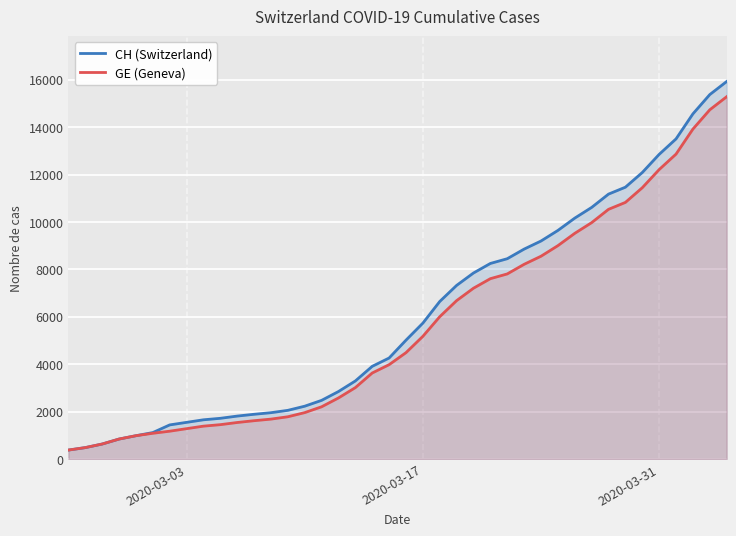

What is the maximum value for CH (Switzerland)?

15926